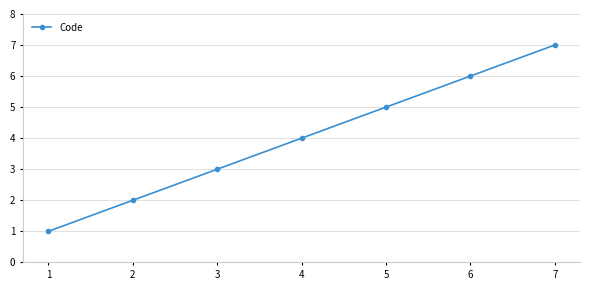

What is the difference between the maximum and minimum values?

6